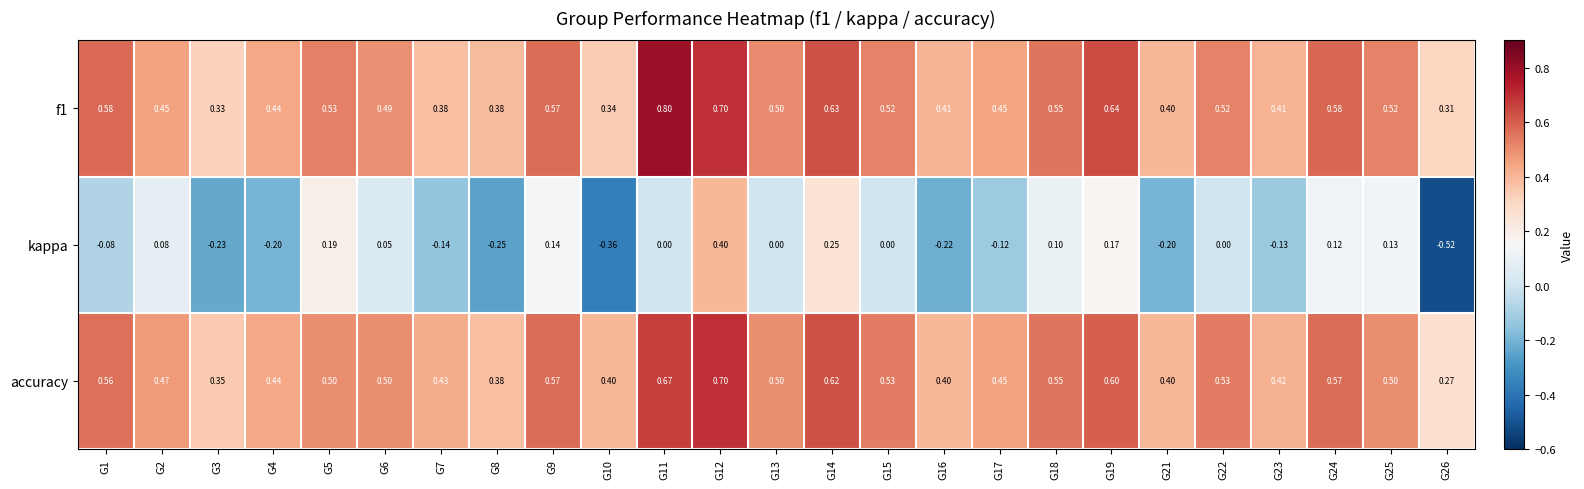

What is the spread (max minus min) of values at G11?

0.8